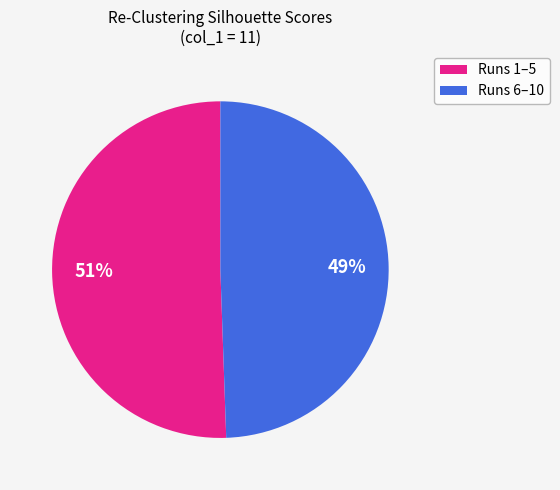

Is there a majority slice in this chart?

Yes